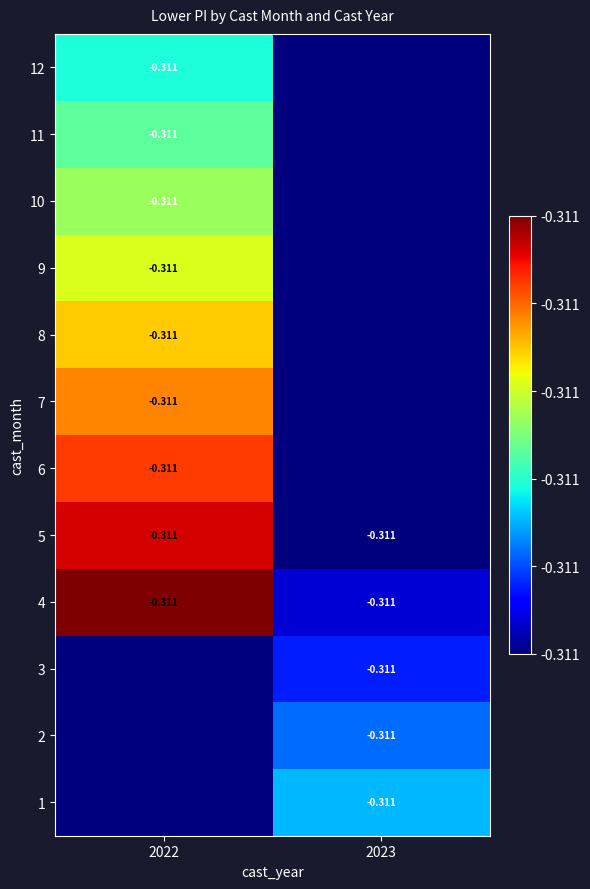

What is the average value of the 4 series?

-0.3